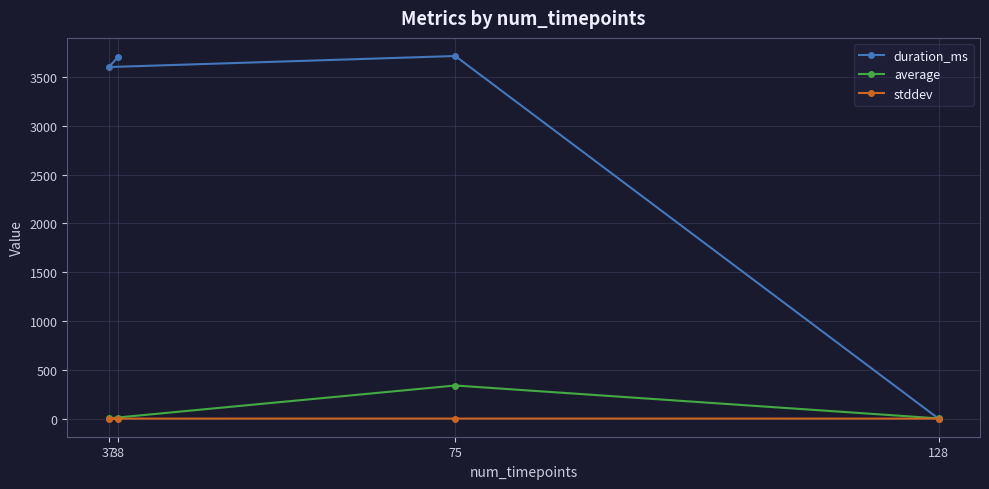

How many intersections are there between duration_ms and average?

1